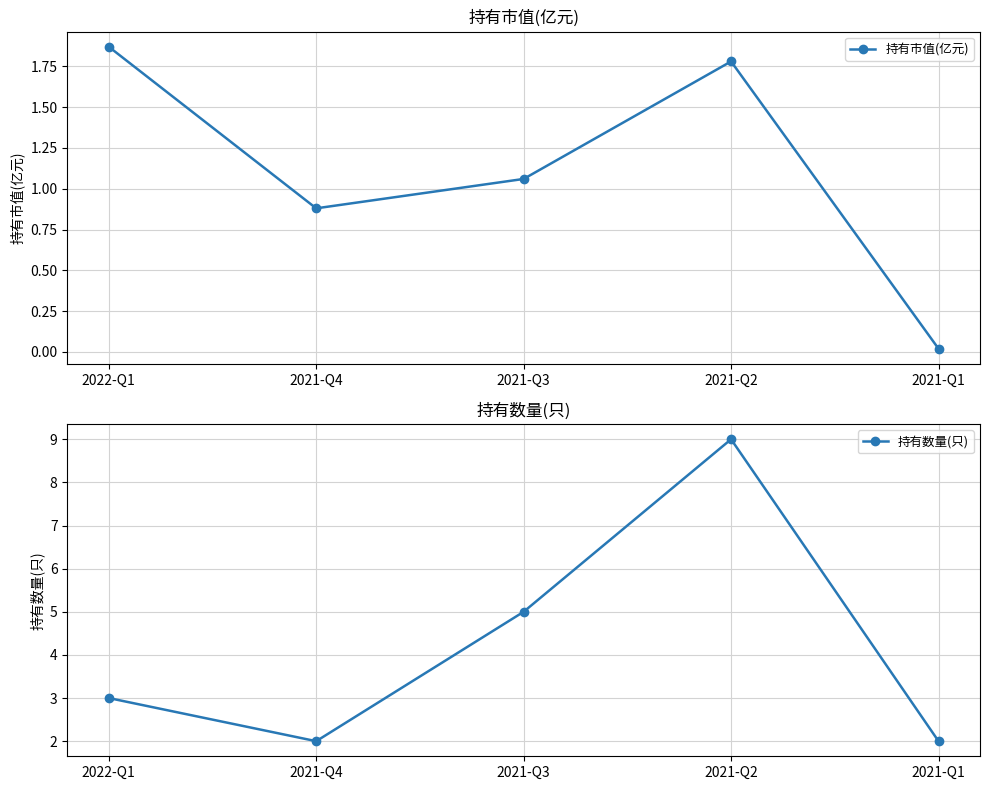

At which label does 持有数量(只) first exceed 3?

2021-Q3